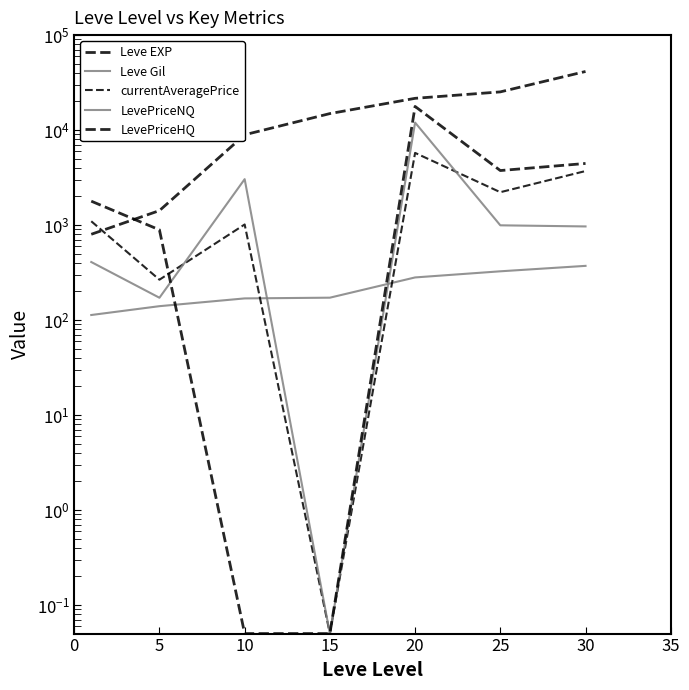

At which label does LevePriceHQ reach its peak?

20